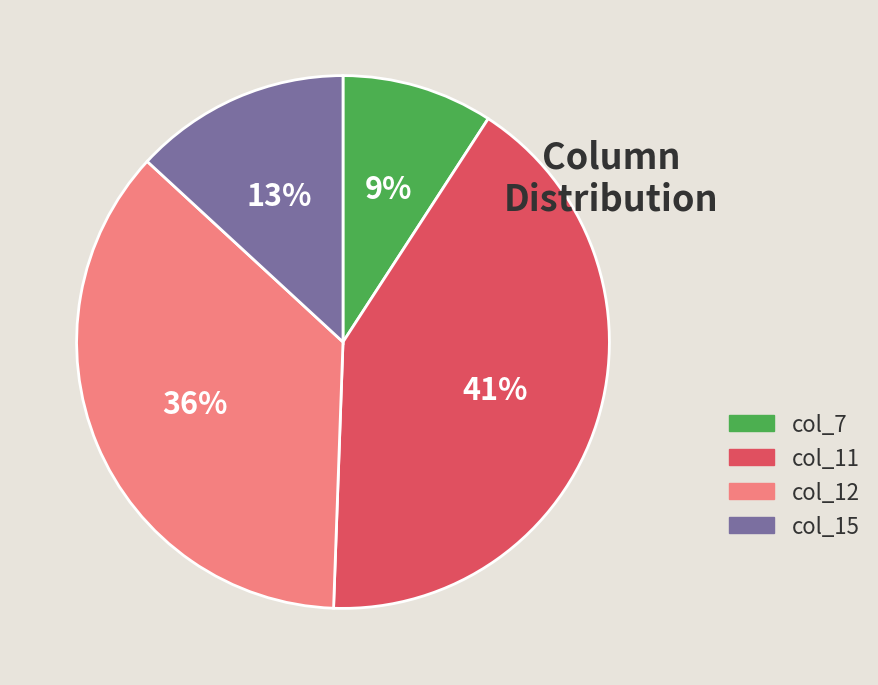

The col_15 slice represents 7% of the pie. True or false?

False